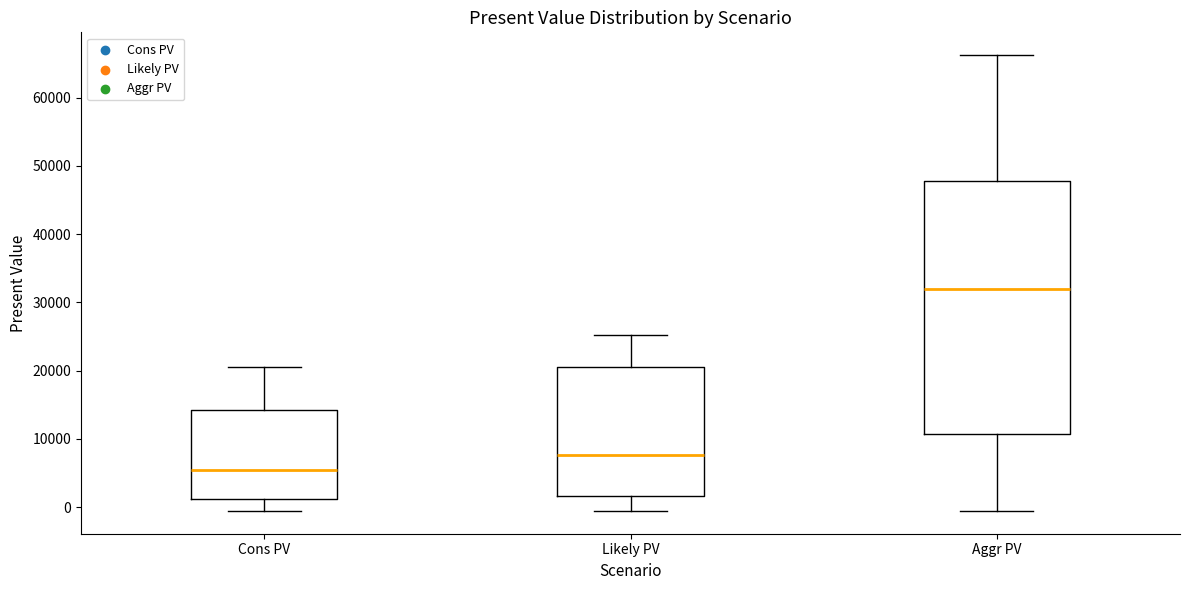

Reading left to right, transcribe this box plot: for each box, give where its median line is, the range the box spans, and where its two whiskers end, as read against the y-axis. The values are not printed on the chart, so give them approximately, as read against the axis.

Cons PV: median 5000, box 1000 to 14000, whiskers -1000 to 21000
Likely PV: median 8000, box 2000 to 21000, whiskers -1000 to 25000
Aggr PV: median 32000, box 11000 to 48000, whiskers -1000 to 66000